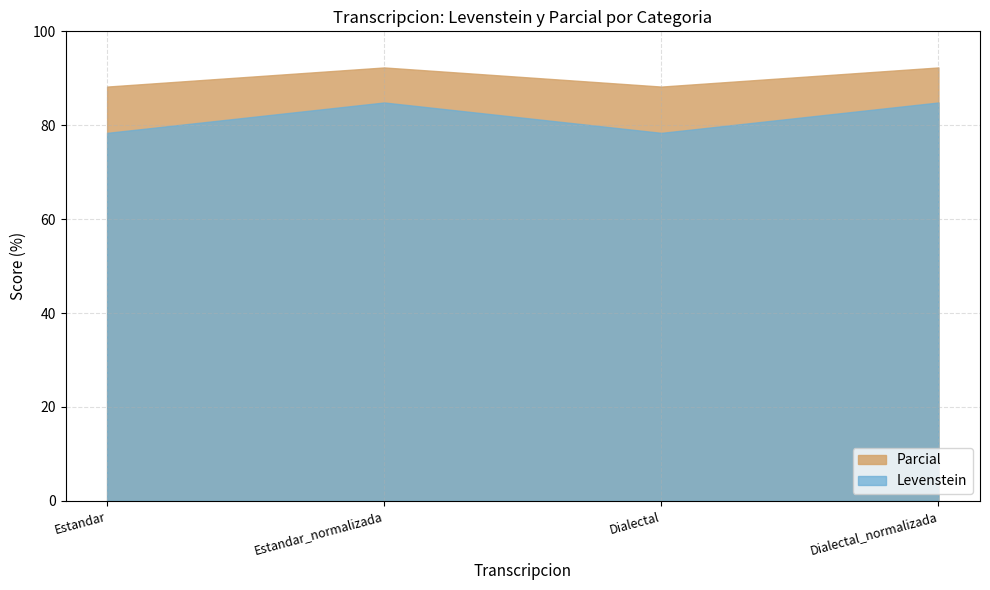

Rank the series by their average value, from lowest to highest.

Levenstein, Parcial